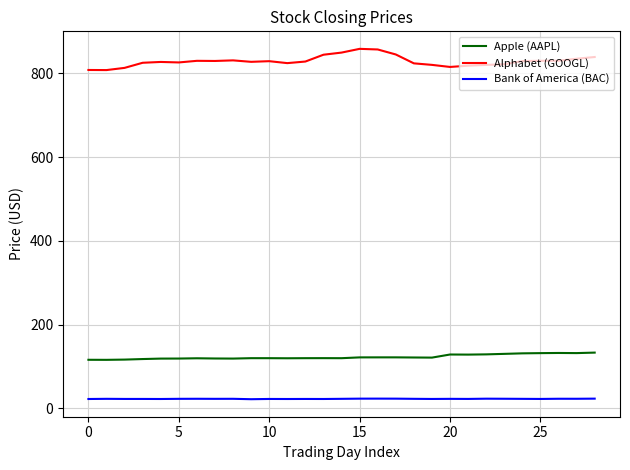

Which series has the widest spread of values?

Alphabet (GOOGL)